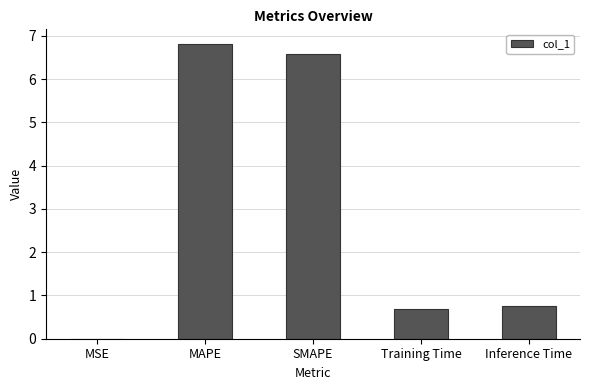

Is it true that the value at MAPE is 9.3?

False